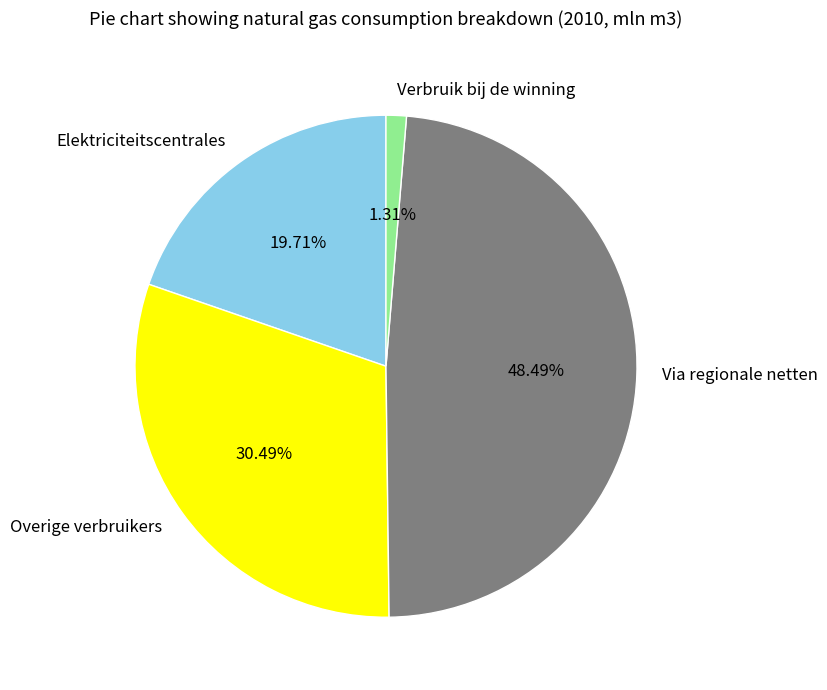

What is the smallest slice in the pie chart?

Verbruik bij de winning